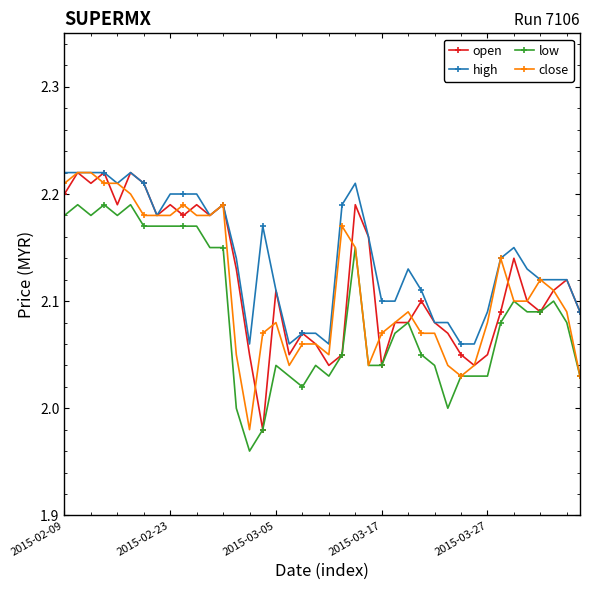

Which series has the largest total across all categories?

high